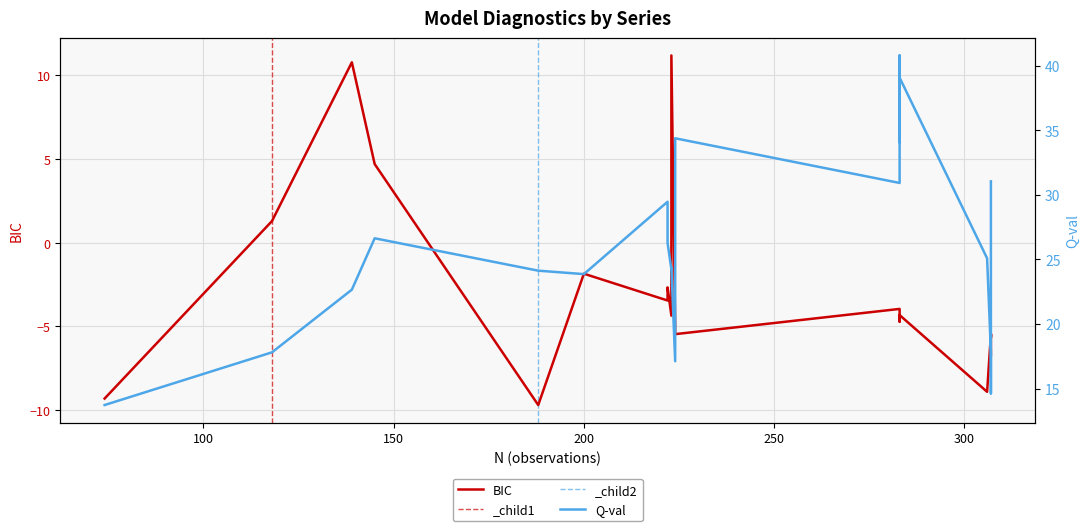

What is the difference between the maximum and second lowest values in the BIC series?

20.5